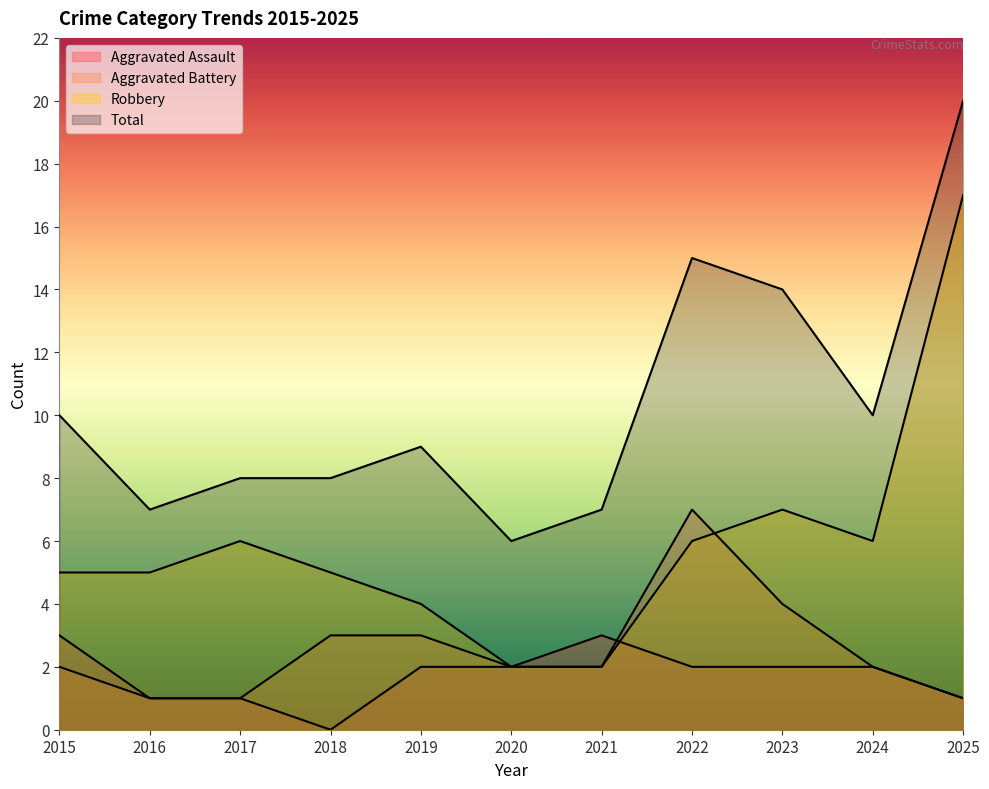

Rank the series by their maximum value, from highest to lowest.

Total, Robbery, Aggravated Battery, Aggravated Assault